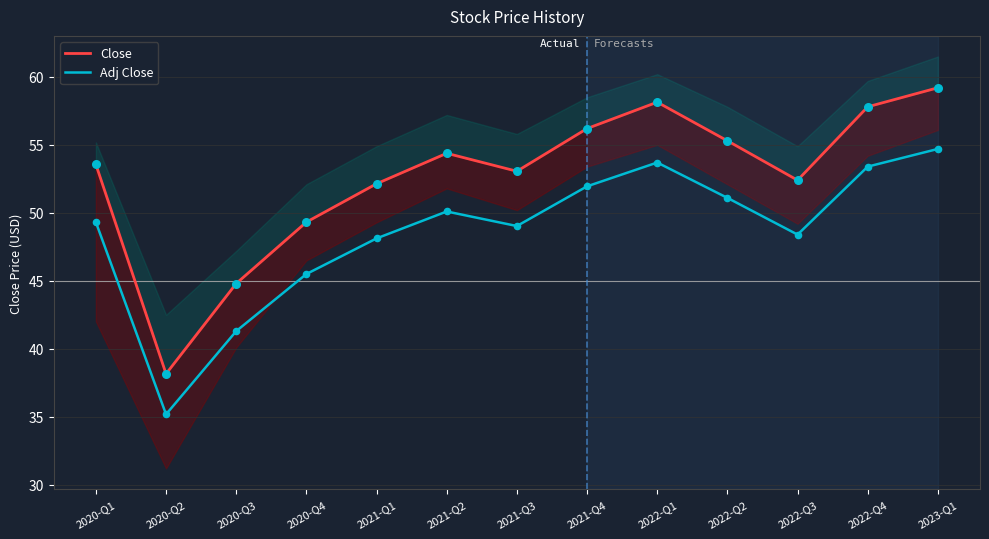

At how many categories does at least one series exceed 39?

12